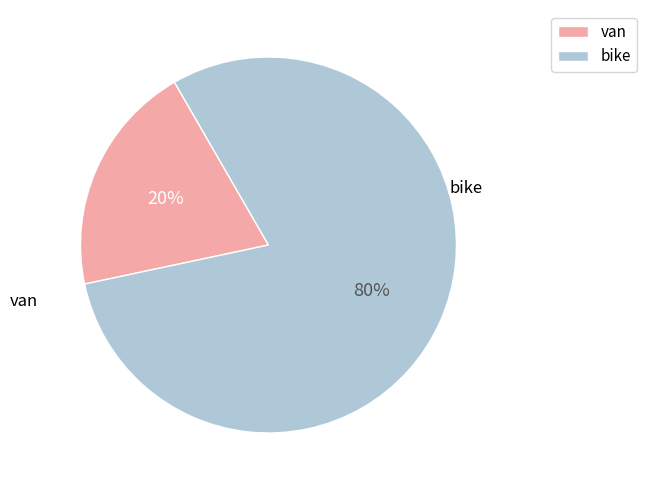

Which category accounts for the majority?

bike